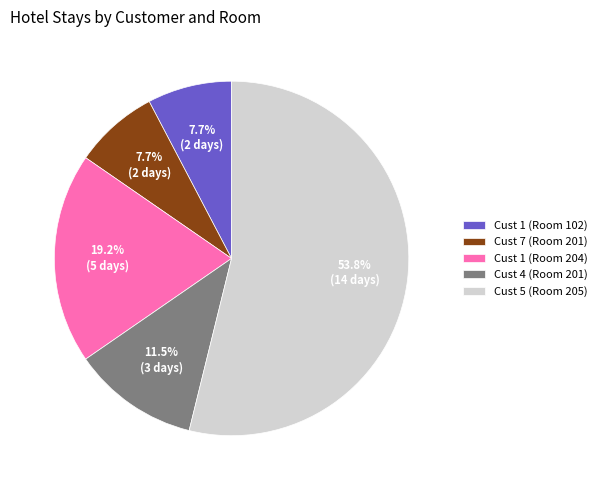

Which has a higher value, Cust 5 (Room 205) or Cust 1 (Room 102)?

Cust 5 (Room 205)